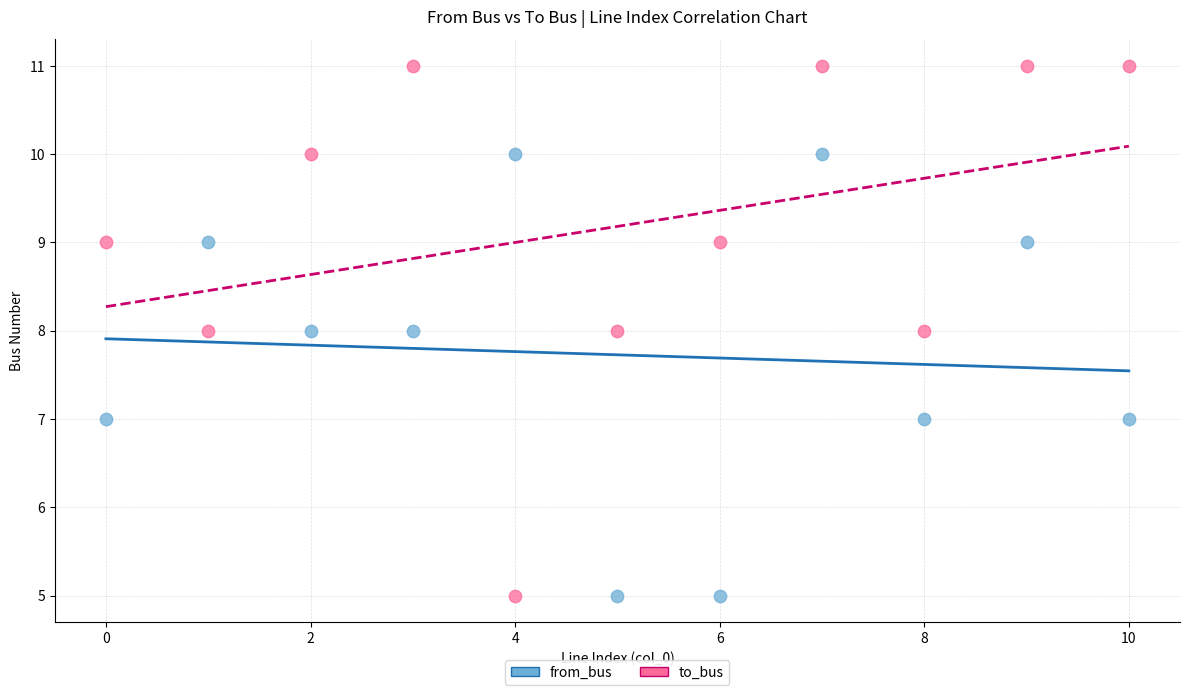

Which series contains the highest Y value?

to_bus